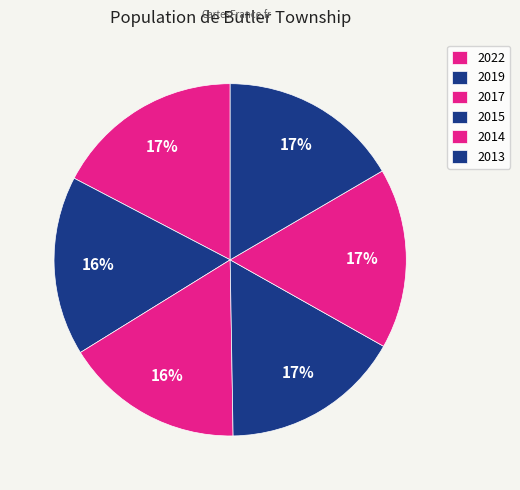

Which slice is the largest?

2022